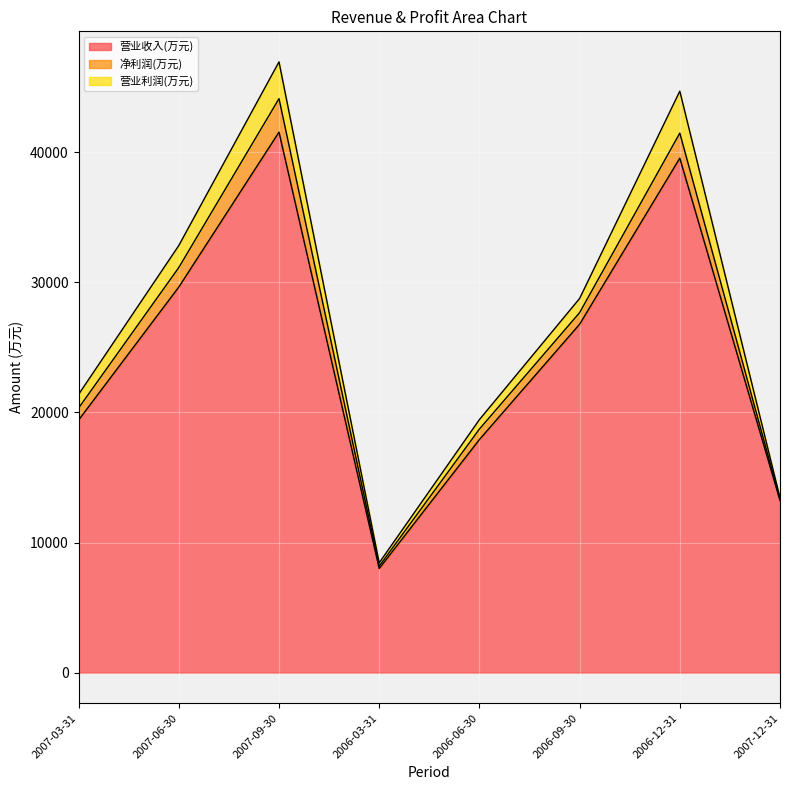

How many lines are shown in the chart?

3